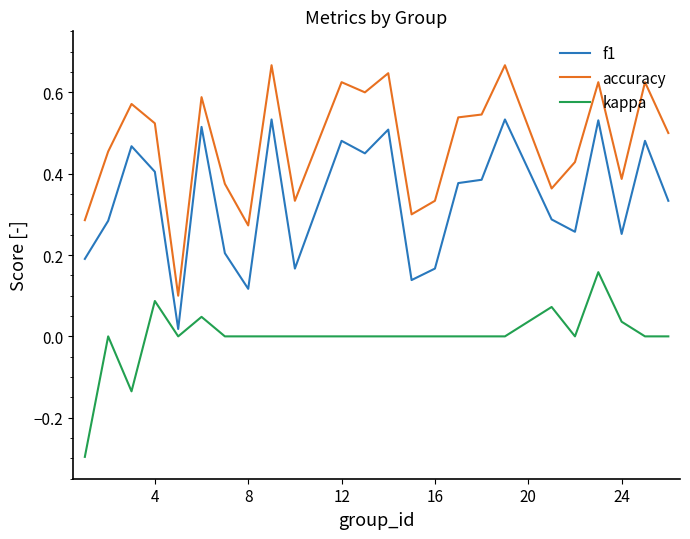

Which series has the largest total across all categories?

accuracy